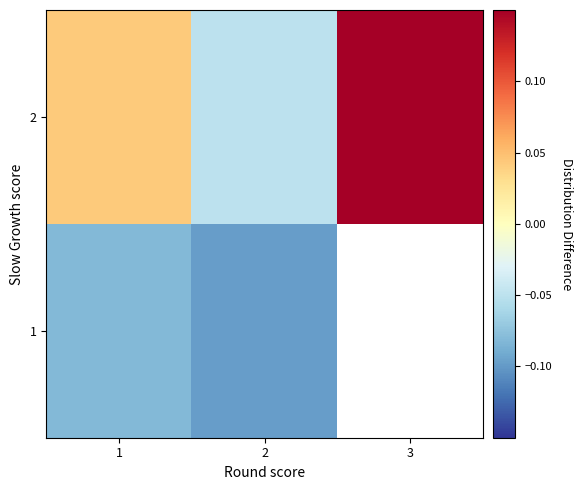

At which label is 1 closest to 0?

1